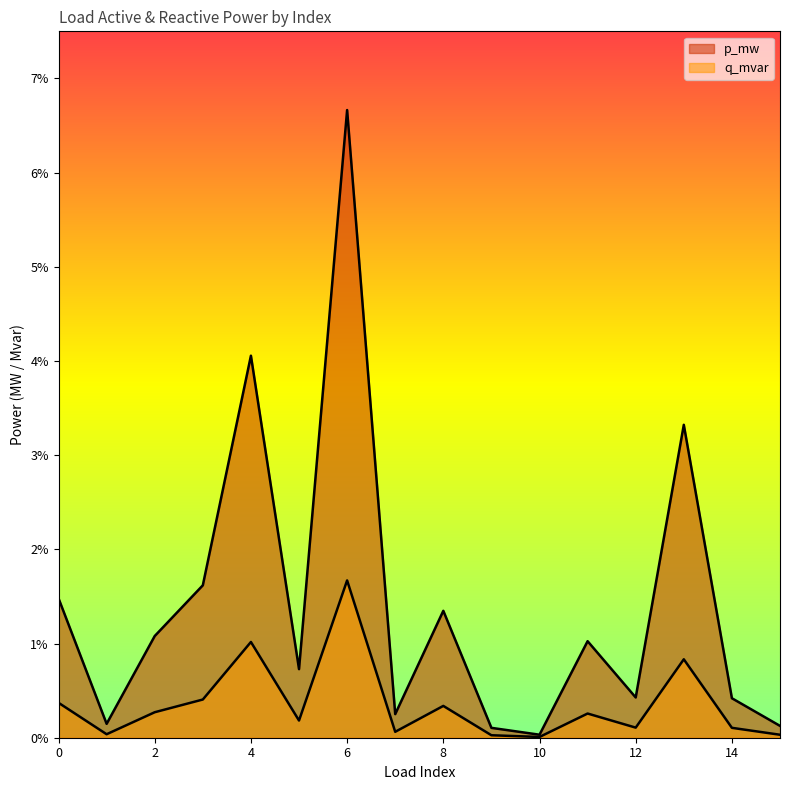

At which category does q_mvar reach its first local peak?

4